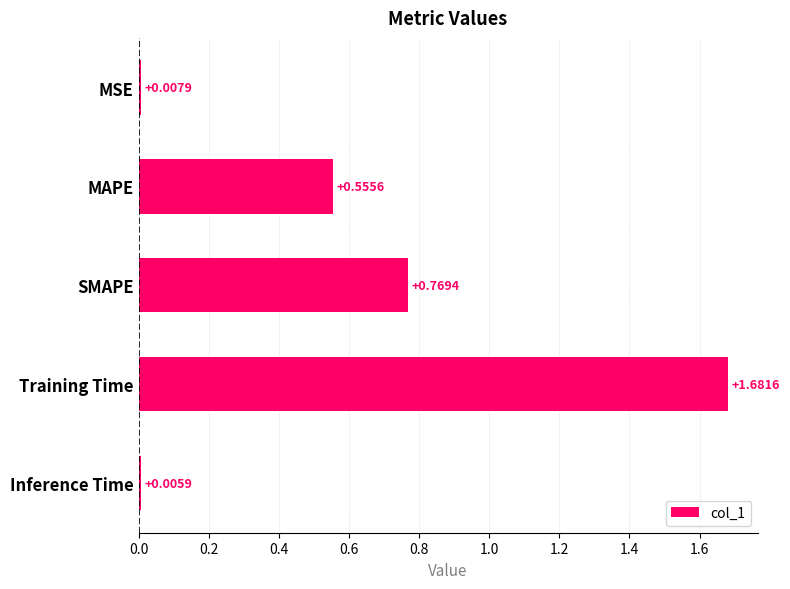

Rank the categories by value from lowest to highest.

Inference Time, MSE, MAPE, SMAPE, Training Time